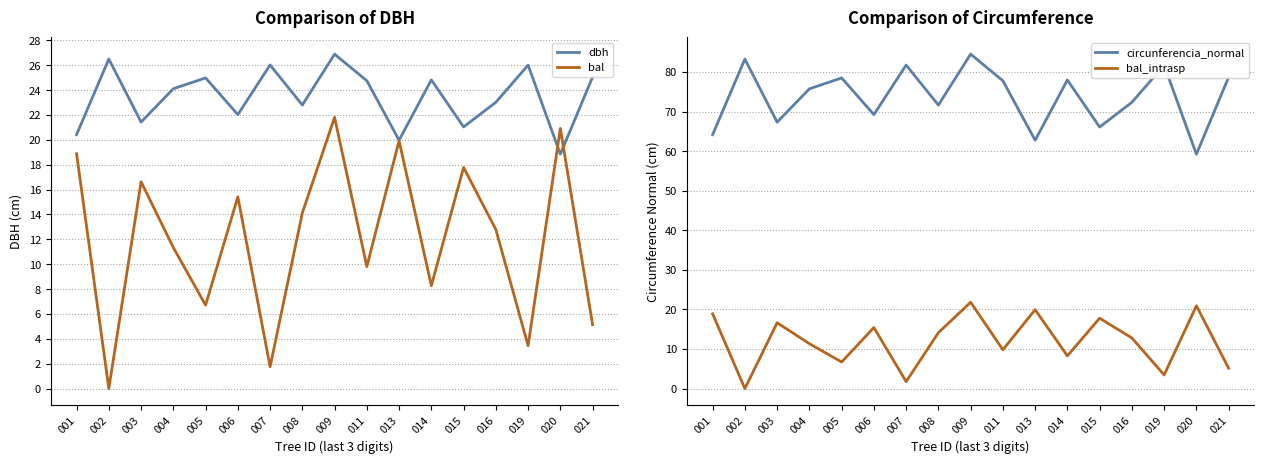

How many intersections are there between bal and dbh?

2